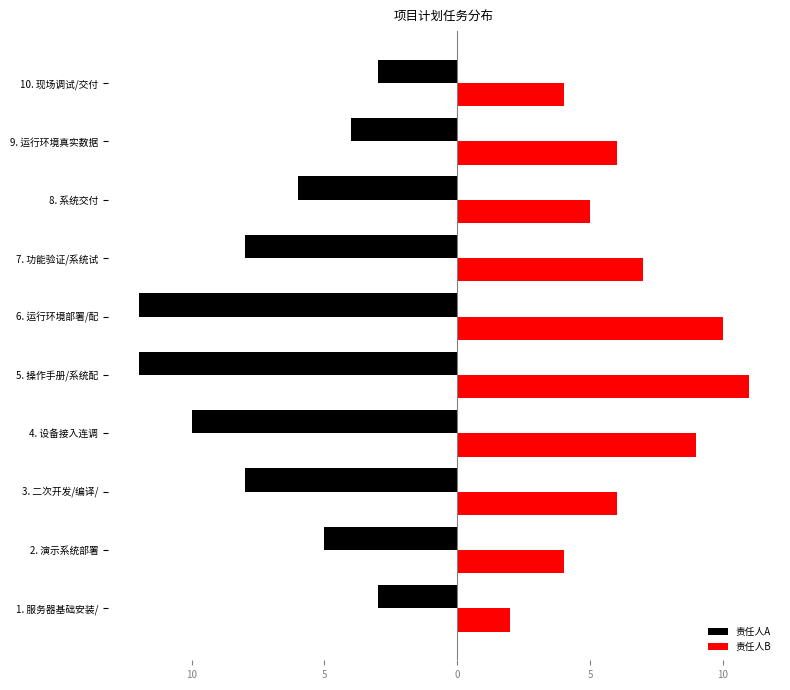

What are all the series names shown in the legend?

责任人A, 责任人B